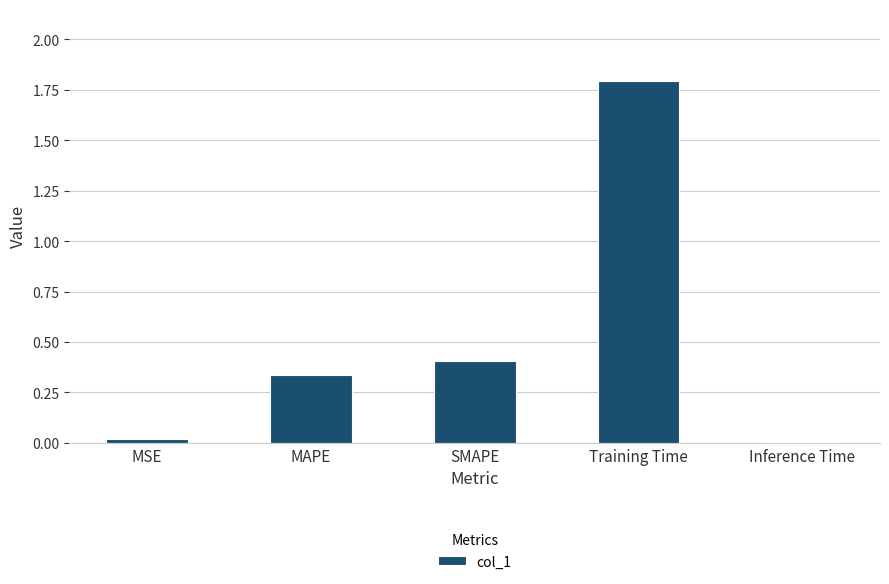

What is the change in value from MAPE to SMAPE?

+0.1